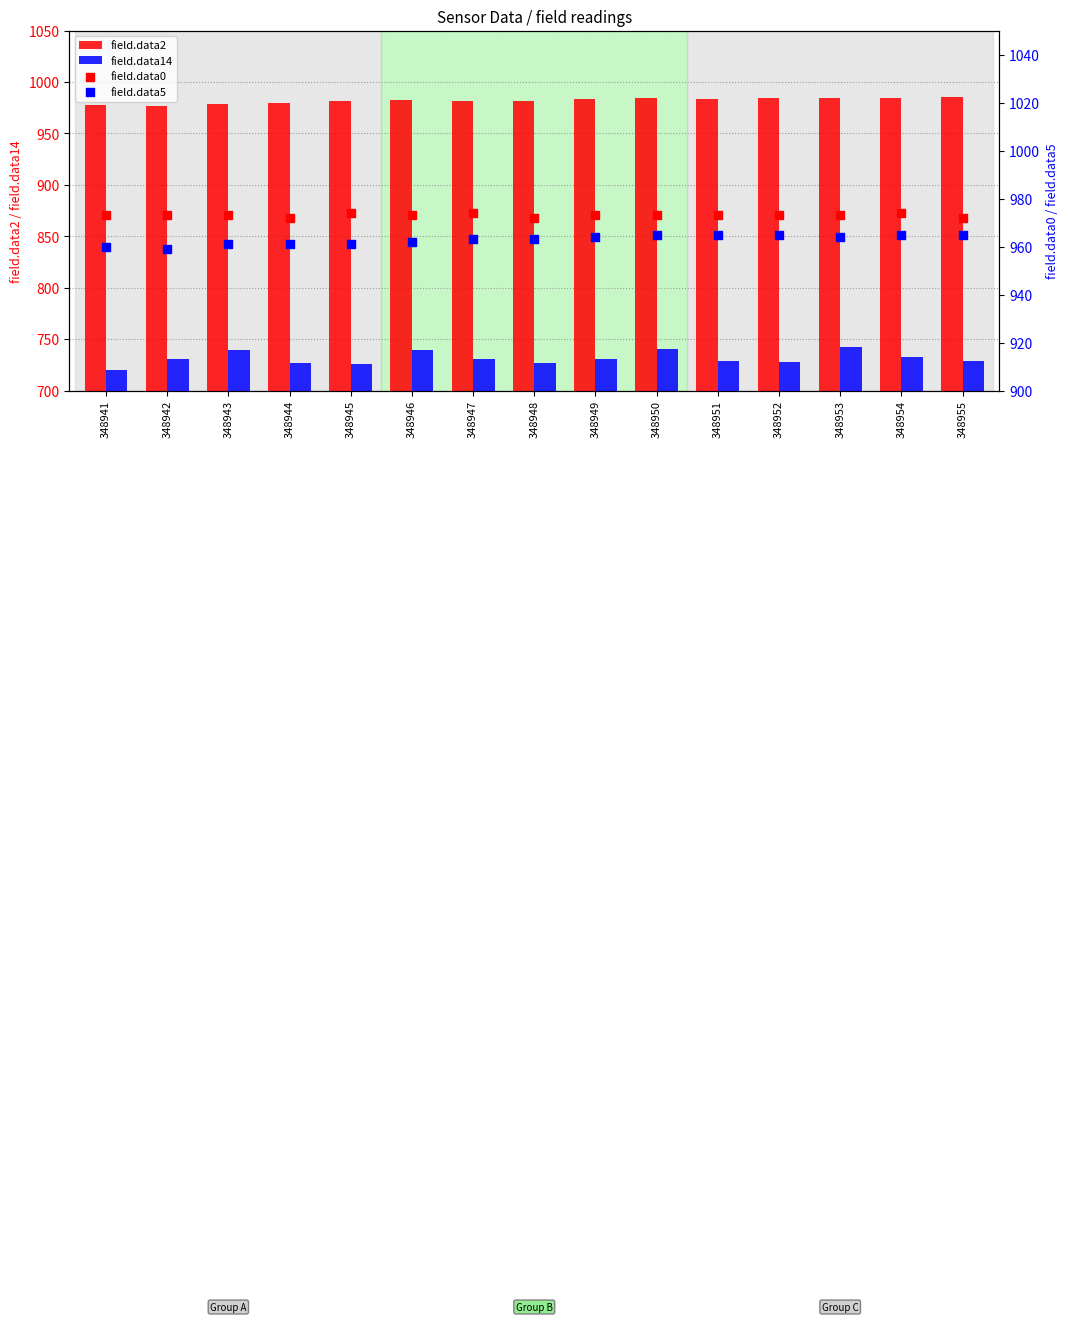

Which series has the largest Y range (max minus min)?

field.data14